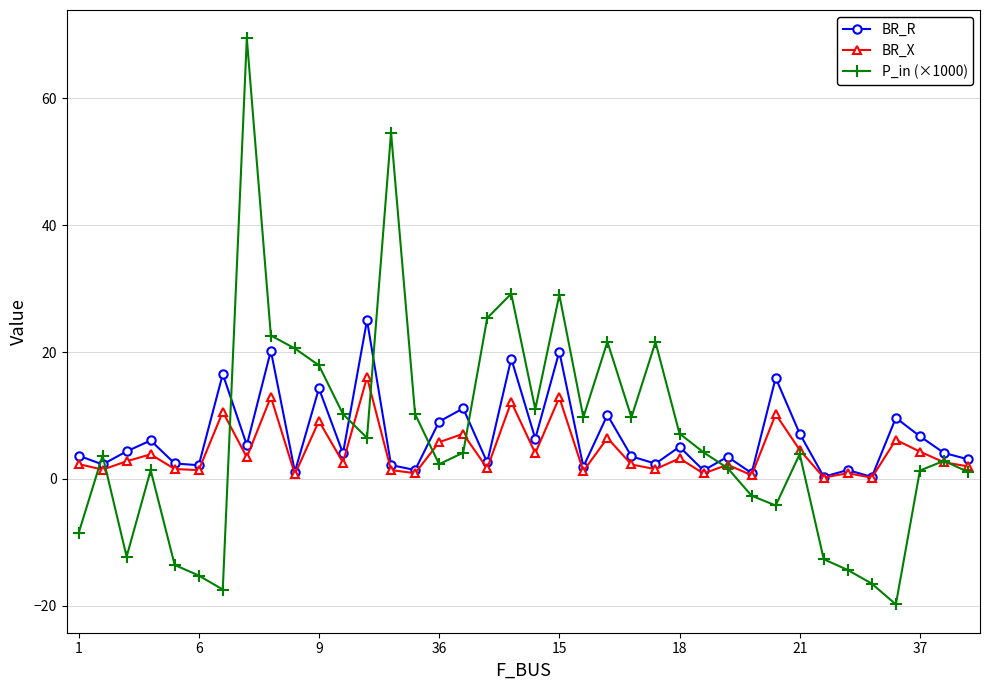

What is the greatest value displayed?

69.5